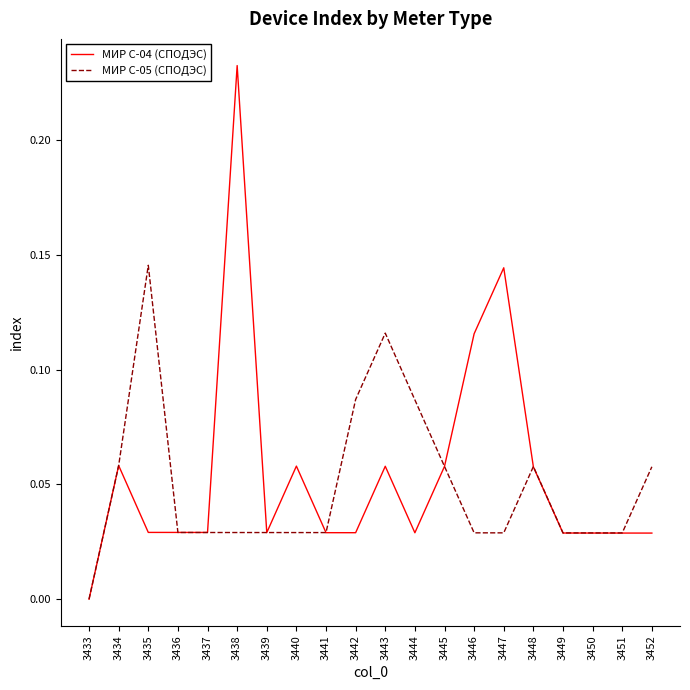

What are all the series names shown in the legend?

МИР С-04 (СПОДЭС), МИР С-05 (СПОДЭС)